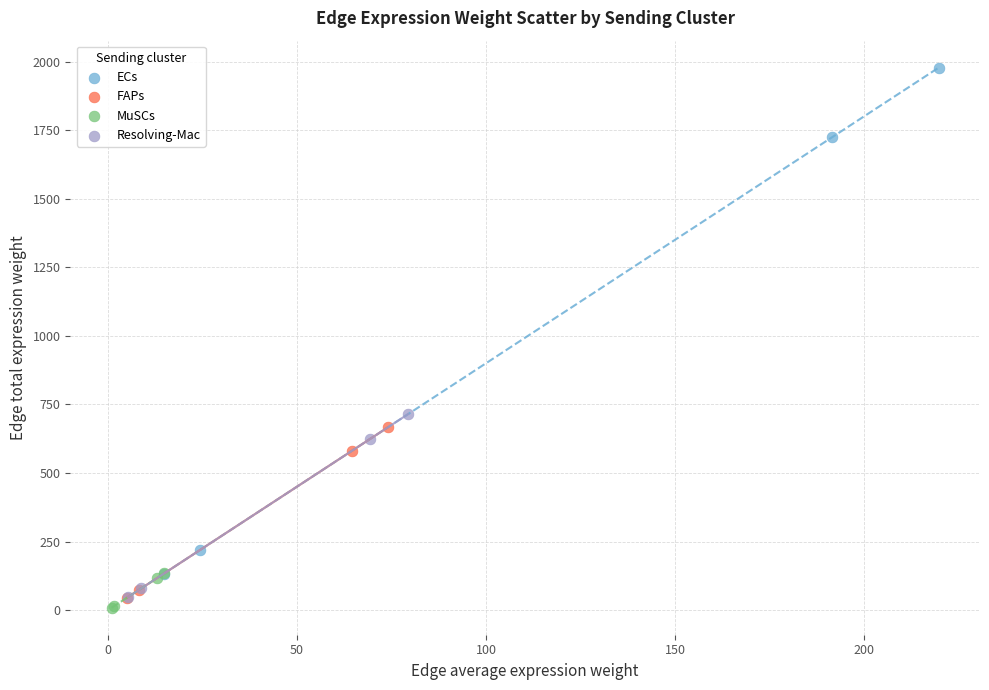

Which series contains the lowest Y value?

MuSCs